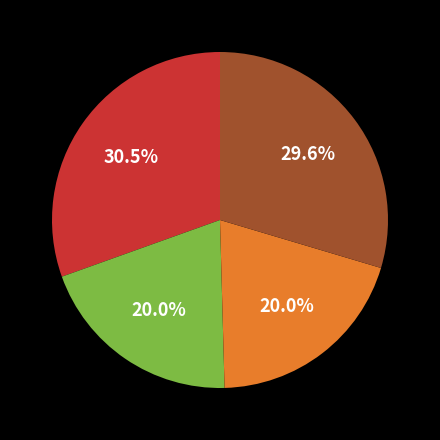

Is there a majority slice in this chart?

No